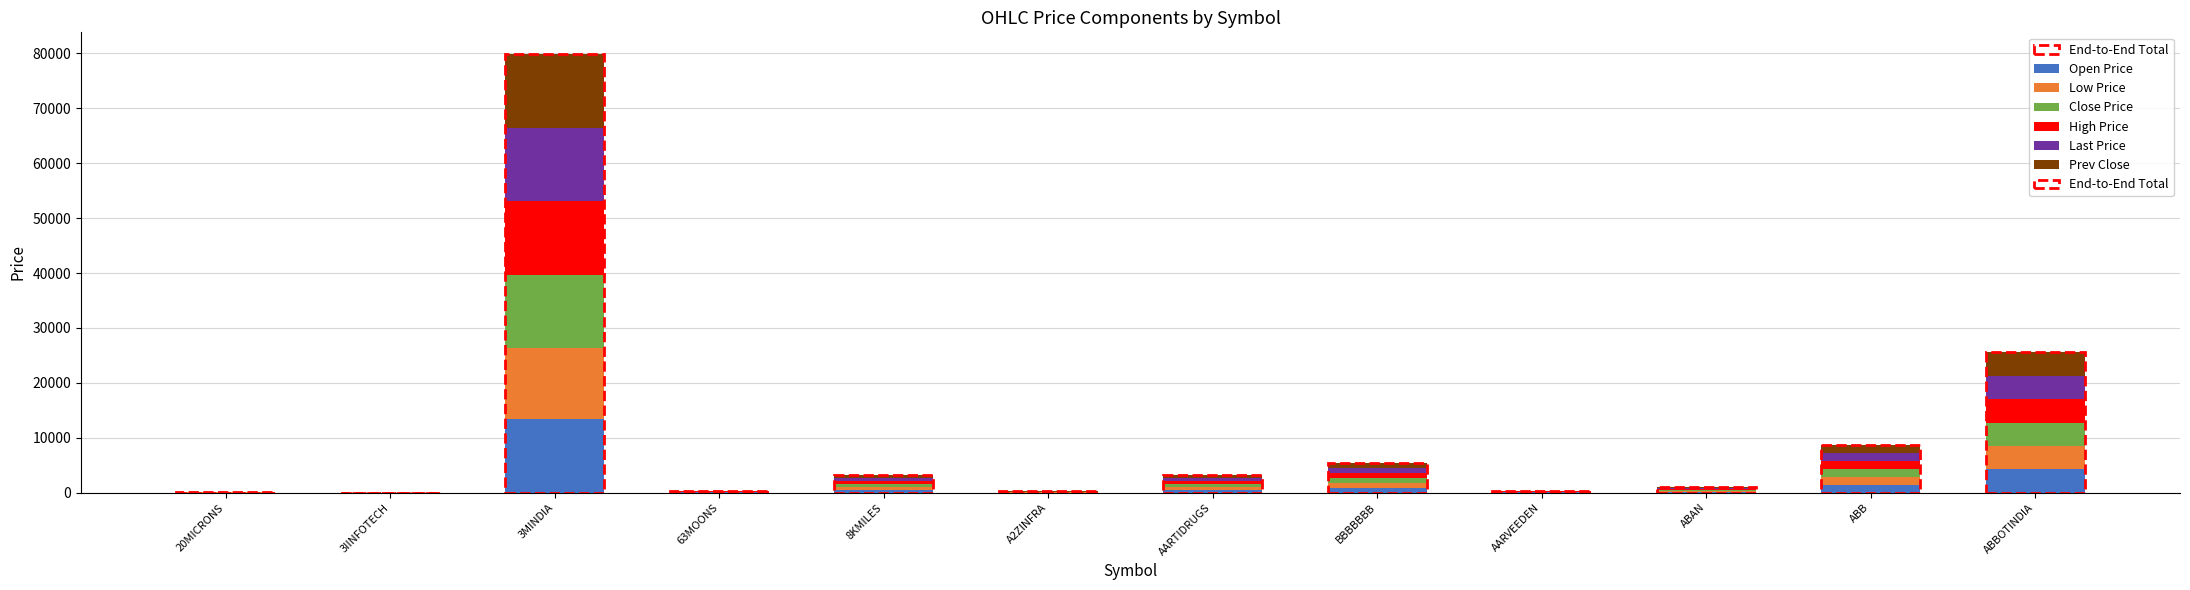

At which category is the sum across all series the highest?

3MINDIA